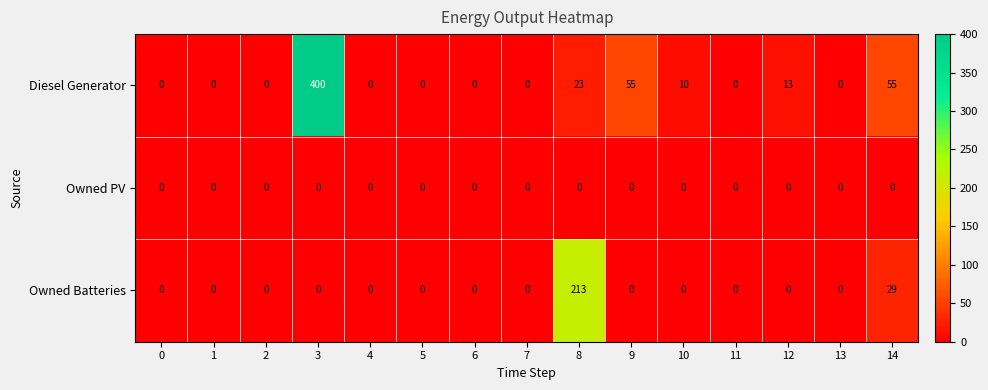

What is the difference between the second highest and second lowest values in the Diesel Generator series?

55